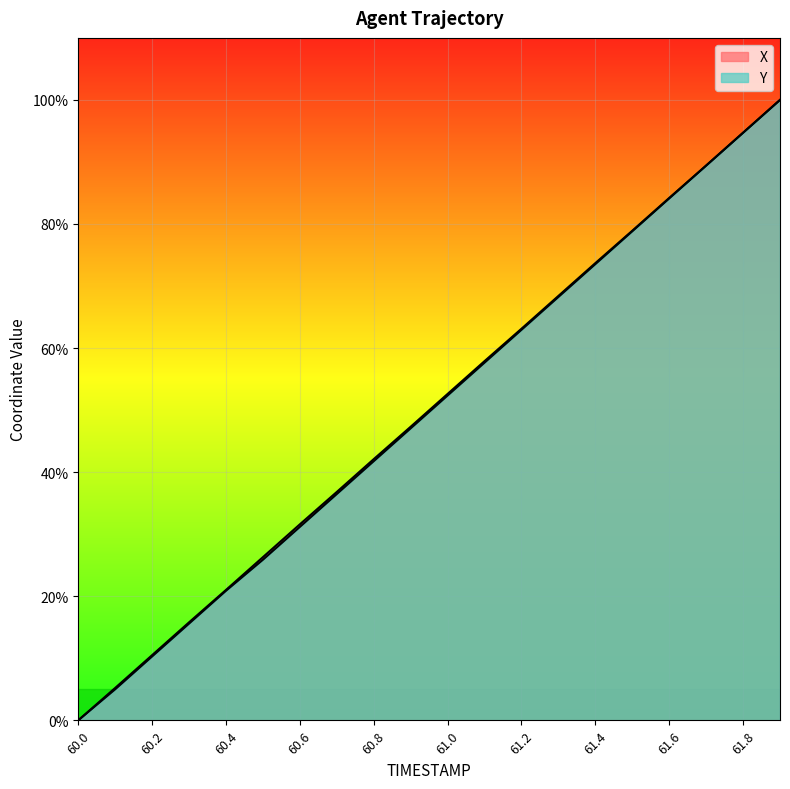

What is the value of the X point at the 20th from the left?

1.0